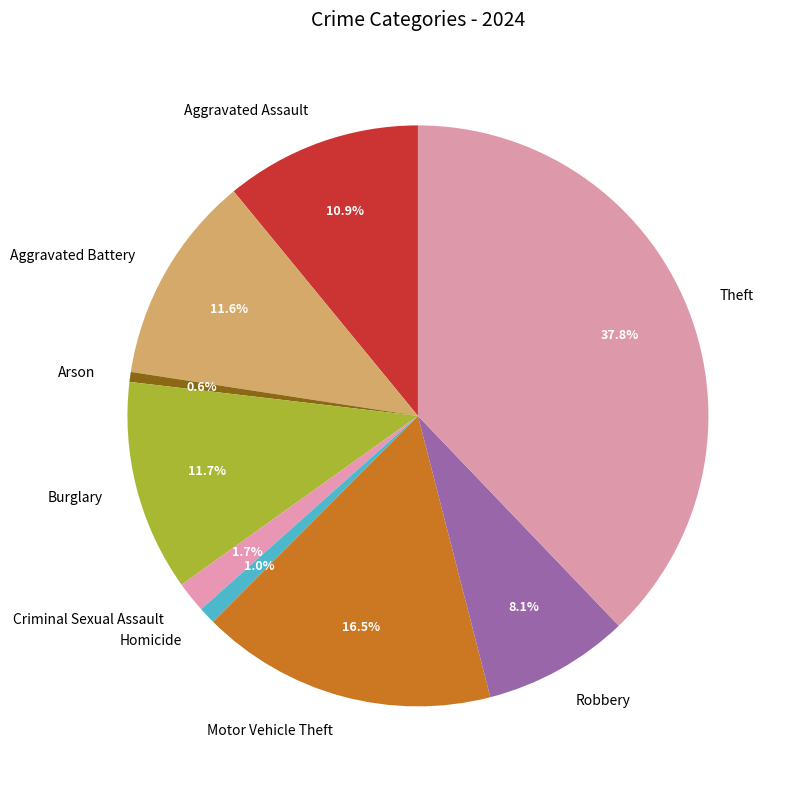

How many segments does this pie chart have?

9